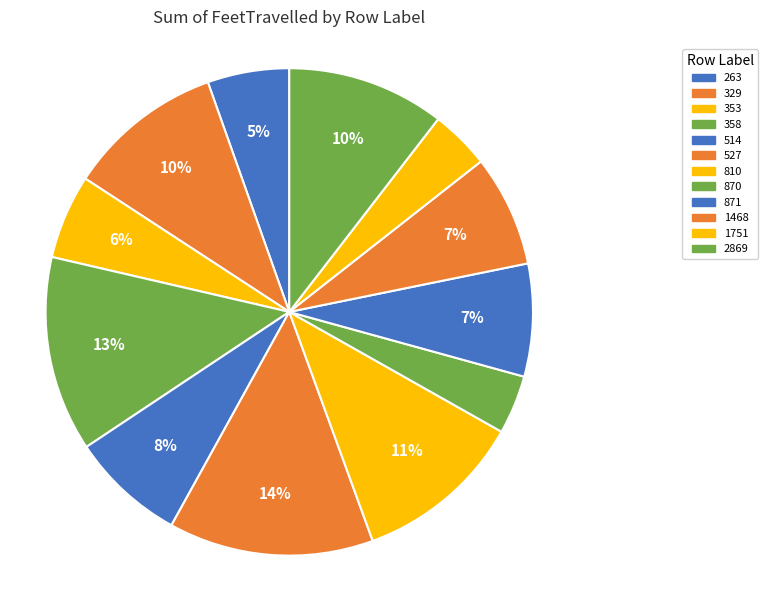

What percentage is the 263 slice, to the nearest percent?

5%